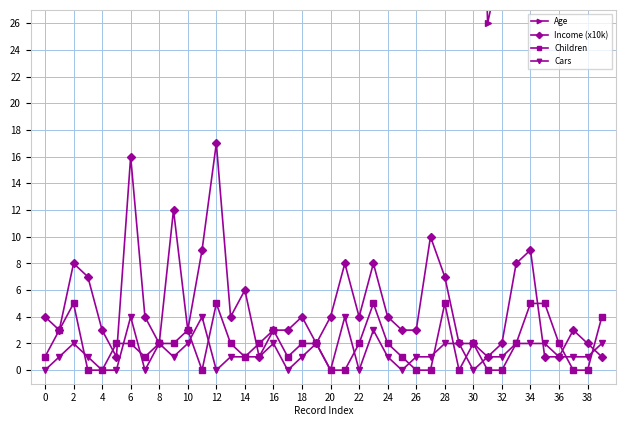

What is the difference between the maximum and minimum values in the Age series?

37